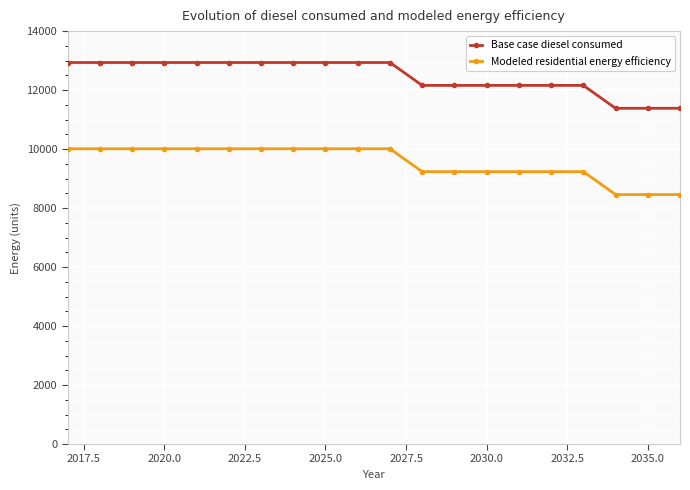

True or false: Base case diesel consumed and Modeled residential energy efficiency cross at least once.

False